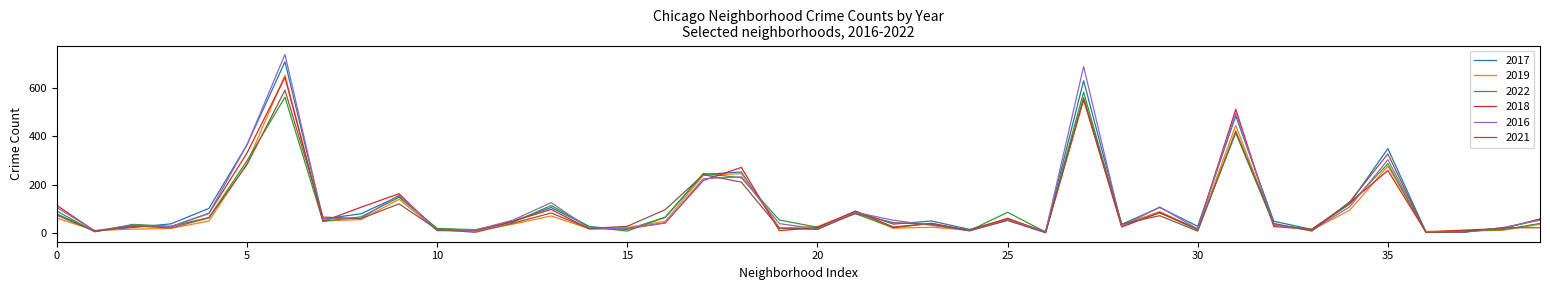

What is the greatest value displayed?

739